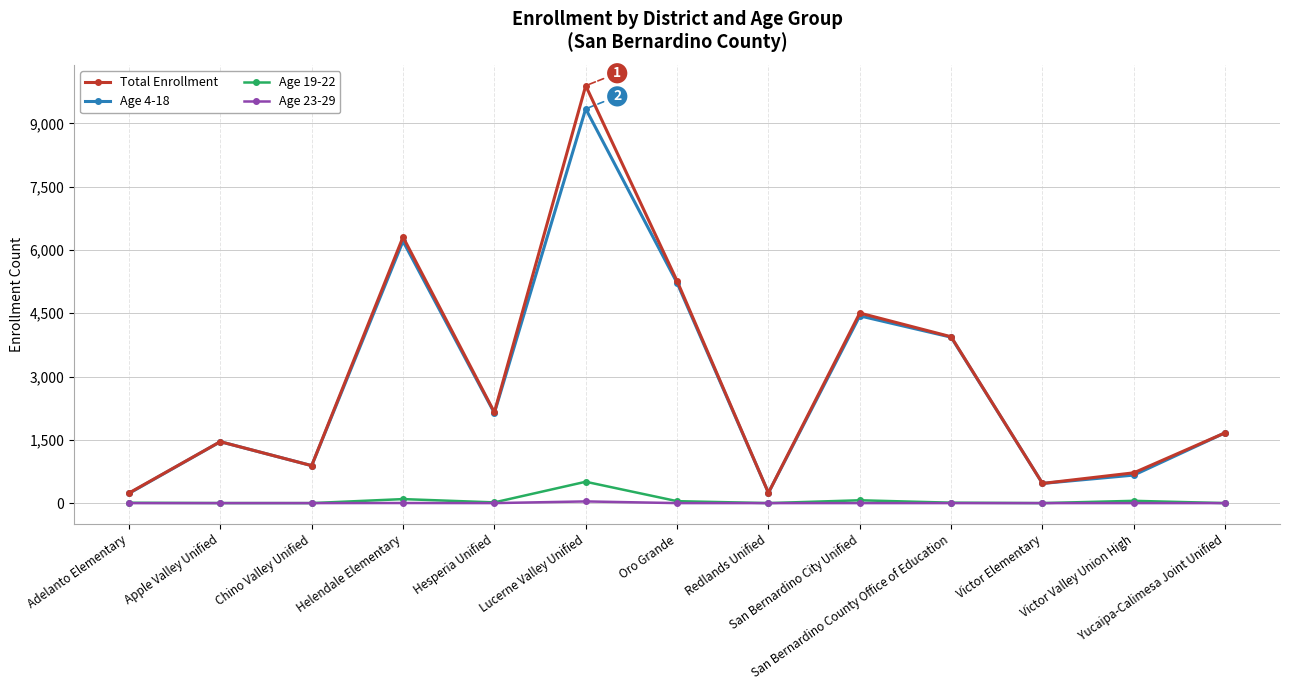

List the series in order of their peak value, highest first.

Total Enrollment, Age 4-18, Age 19-22, Age 23-29